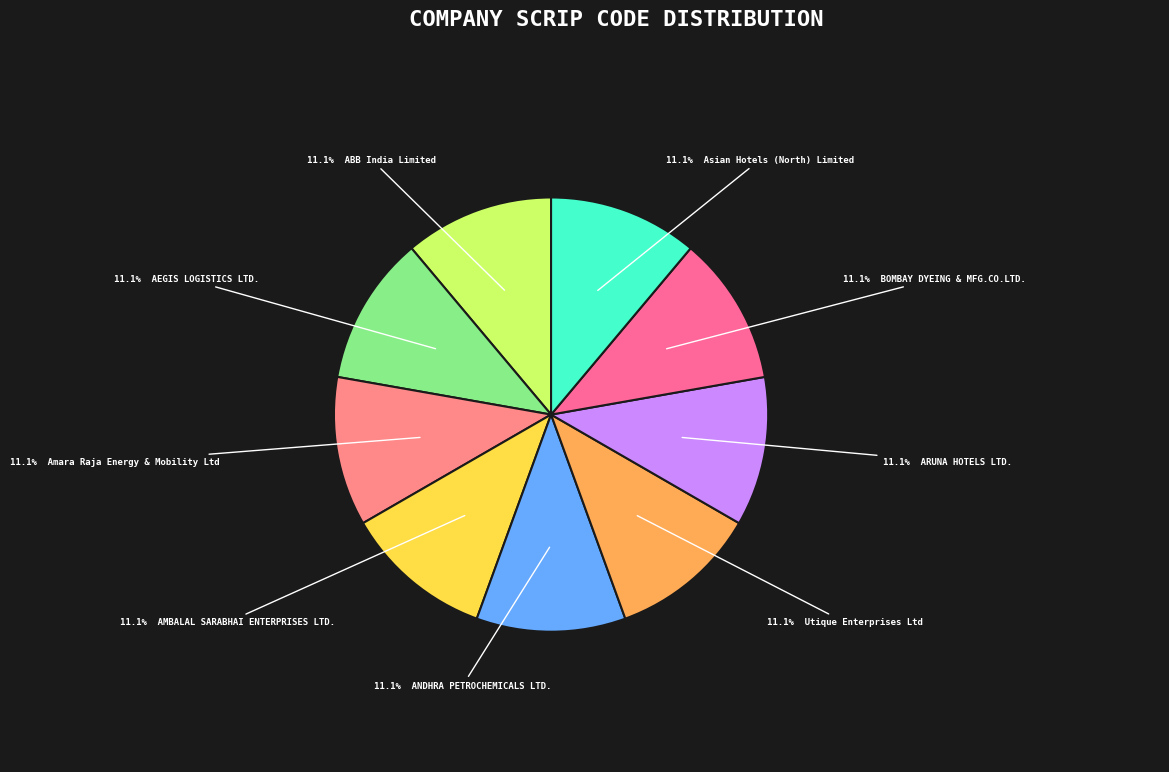

Rank the categories by value from highest to lowest.

Asian Hotels (North) Limited, BOMBAY DYEING & MFG.CO.LTD., ARUNA HOTELS LTD., Utique Enterprises Ltd, ANDHRA PETROCHEMICALS LTD., AMBALAL SARABHAI ENTERPRISES LTD., Amara Raja Energy & Mobility Ltd, AEGIS LOGISTICS LTD., ABB India Limited